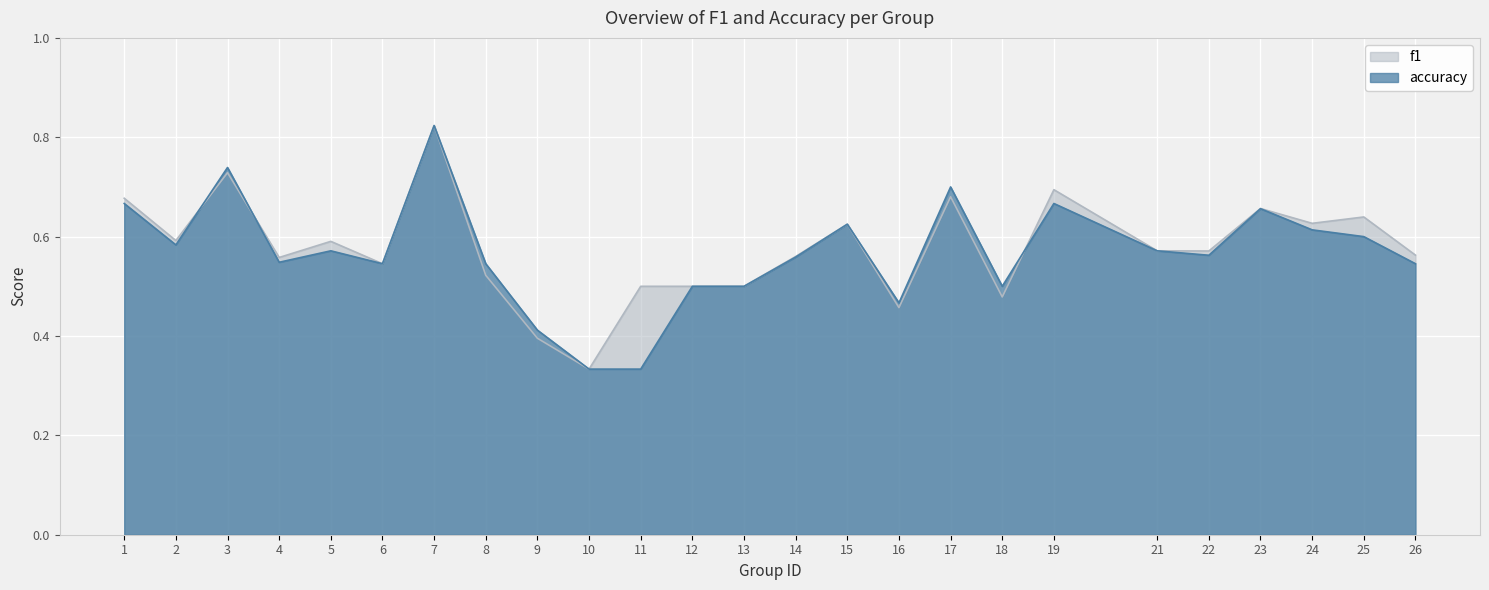

List the labels in order of f1 value, smallest first.

10, 9, 16, 18, 11, 12, 13, 8, 6, 4, 14, 26, 22, 21, 5, 2, 15, 24, 25, 23, 1, 17, 19, 3, 7